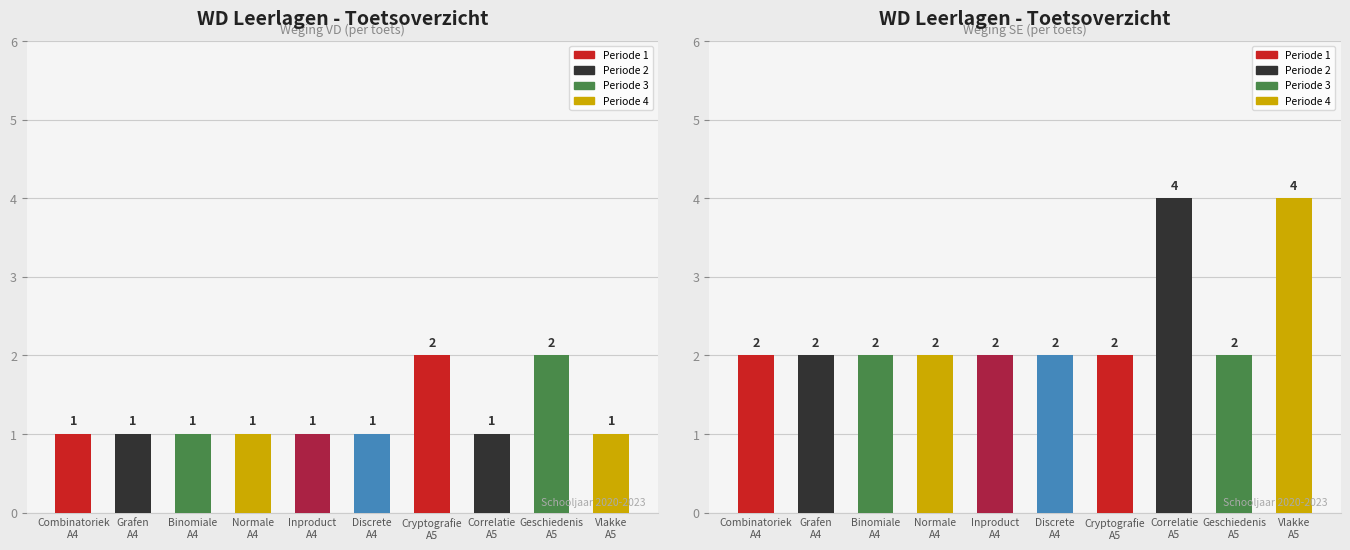

How many series are shown in this chart?

2